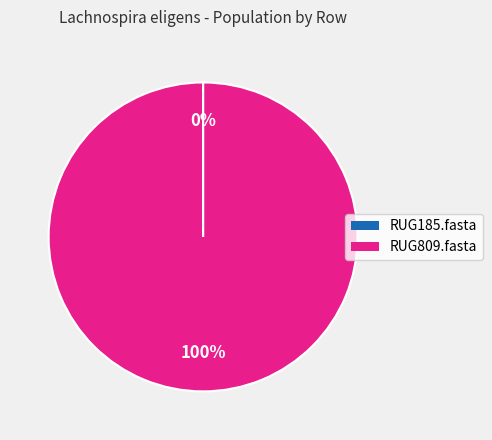

Is there any slice that represents more than half of the pie?

Yes